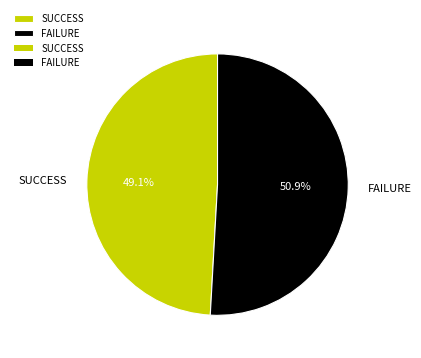

Rank the categories by value from highest to lowest.

FAILURE, SUCCESS